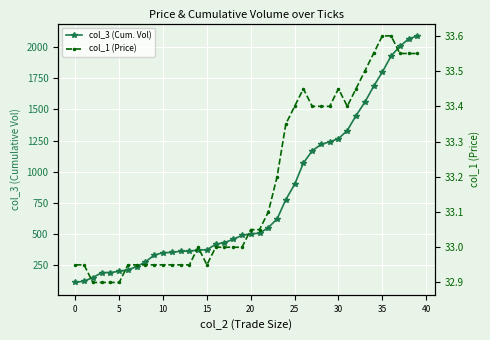

Reading right to left, extract all data points from this chart.

col_3 (Cum. Vol): 2091.0	2067.0	2007.0	1930.0	1801.0	1685.0	1558.0	1451.0	1331.0	1266.0	1241.0	1219.0	1168.0	1070.0	899.0	777.0	621.0	552.0	506.0	502.0	489.0	458.0	431.0	418.0	373.0	372.0	362.0	362.0	352.0	350.0	331.0	277.0	238.0	213.0	200.0	191.0	190.0	150.0	122.0	111.0
col_1 (Price): 33.5	33.5	33.5	33.6	33.6	33.5	33.5	33.5	33.4	33.5	33.4	33.4	33.4	33.5	33.4	33.4	33.2	33.1	33.0	33.0	33.0	33.0	33.0	33.0	33.0	33.0	33.0	33.0	33.0	33.0	33.0	33.0	33.0	33.0	32.9	32.9	32.9	32.9	33.0	33.0